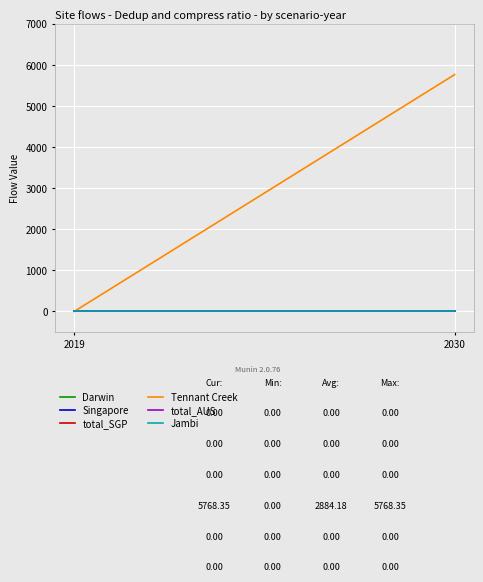

Is this an area chart (filled region under the line)?

No